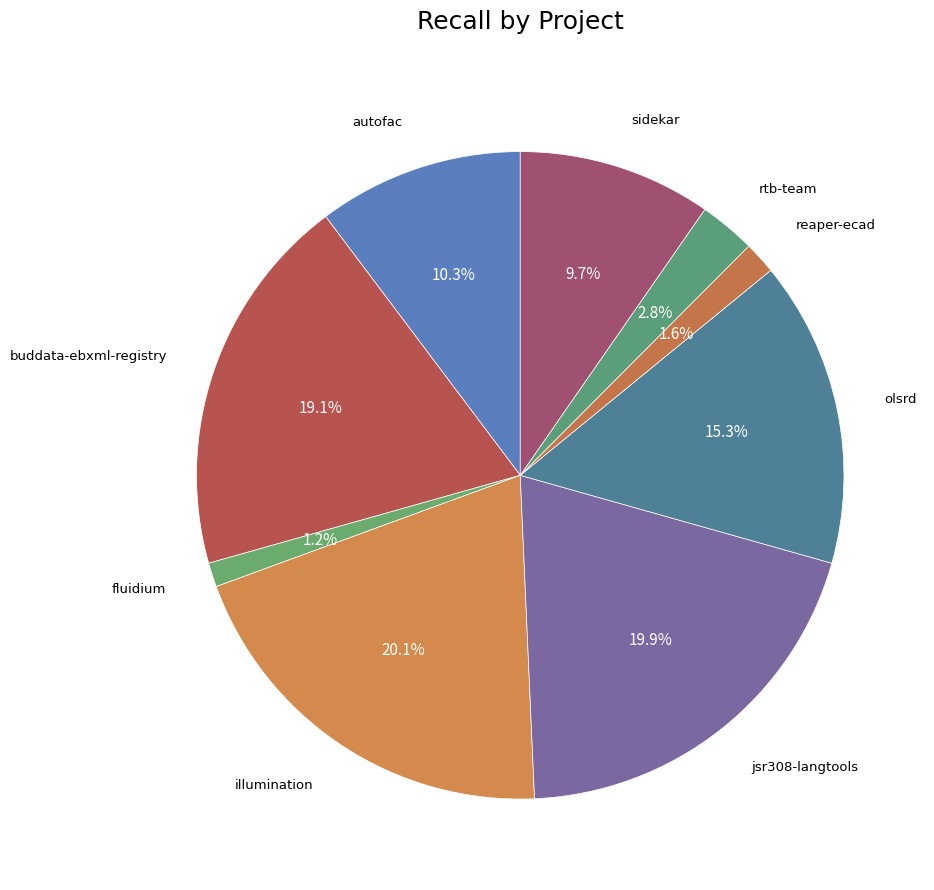

How many slices are in this pie chart?

9